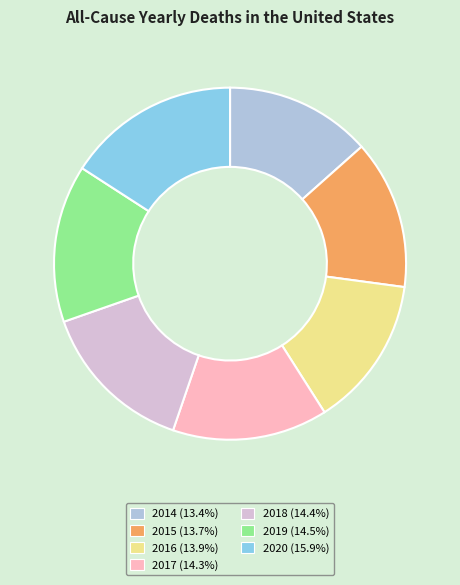

Approximately how many times larger is the value at 2014 compared to 2017?

0.9